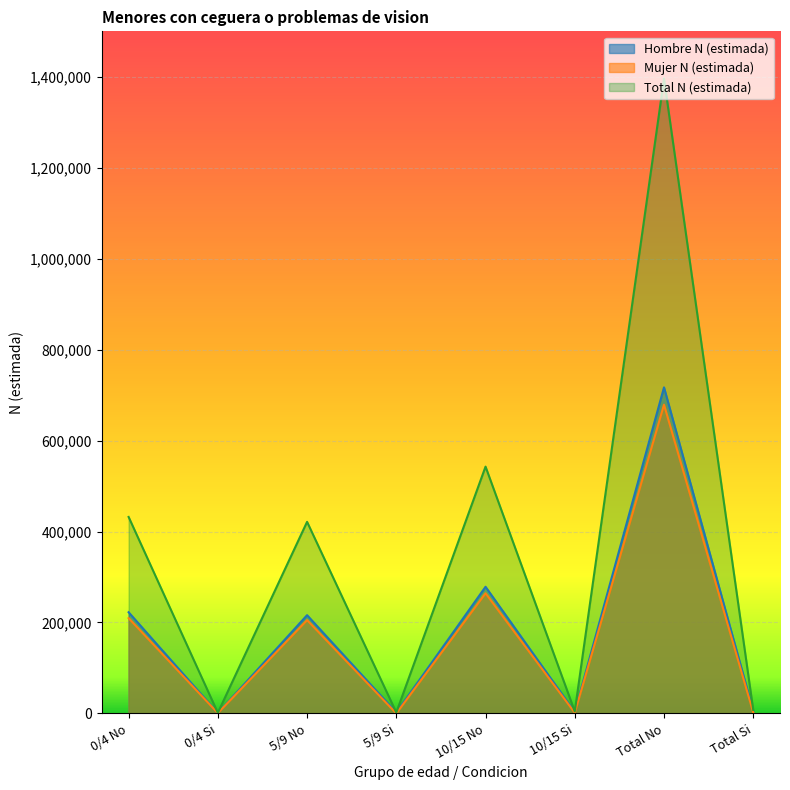

List the labels in order of Mujer N (estimada) value, largest first.

Total No, 10/15 No, 0/4 No, 5/9 No, Total Si, 10/15 Si, 0/4 Si, 5/9 Si